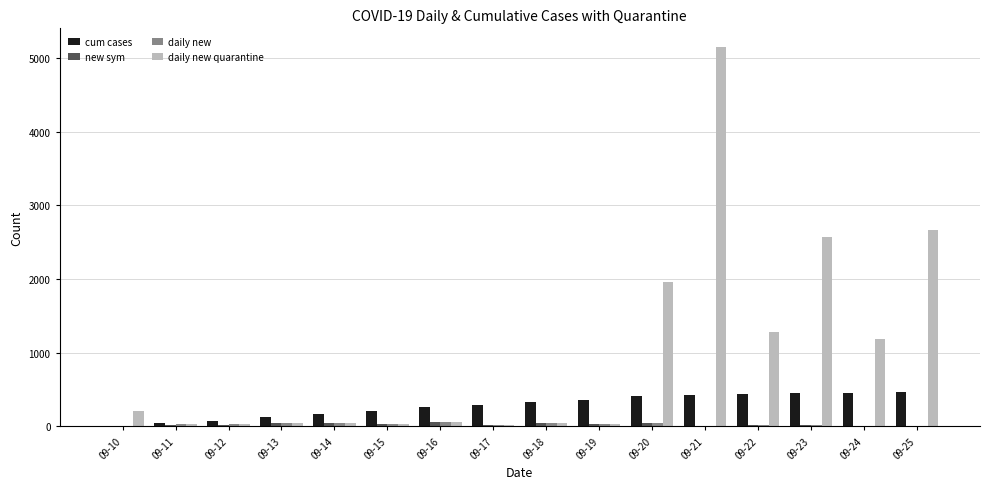

The value of daily new quarantine at 09-25 is 1652. True or false?

False